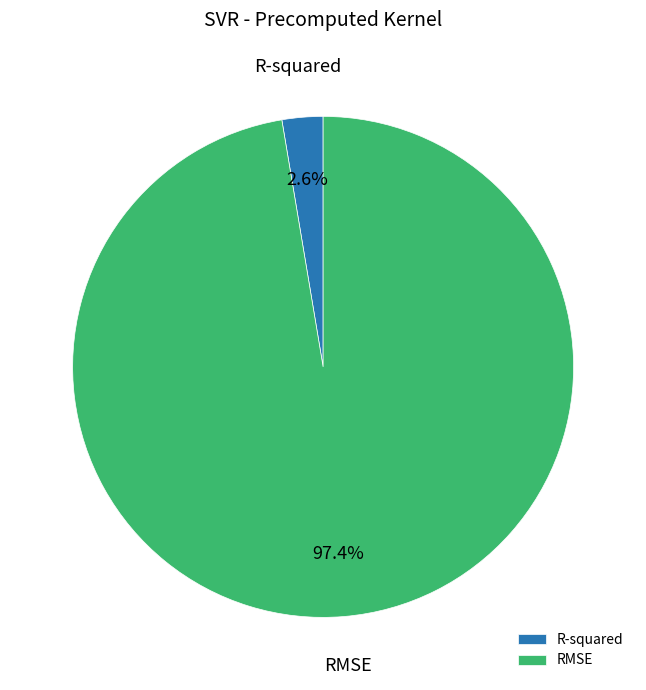

Count the number of slices in the pie.

2